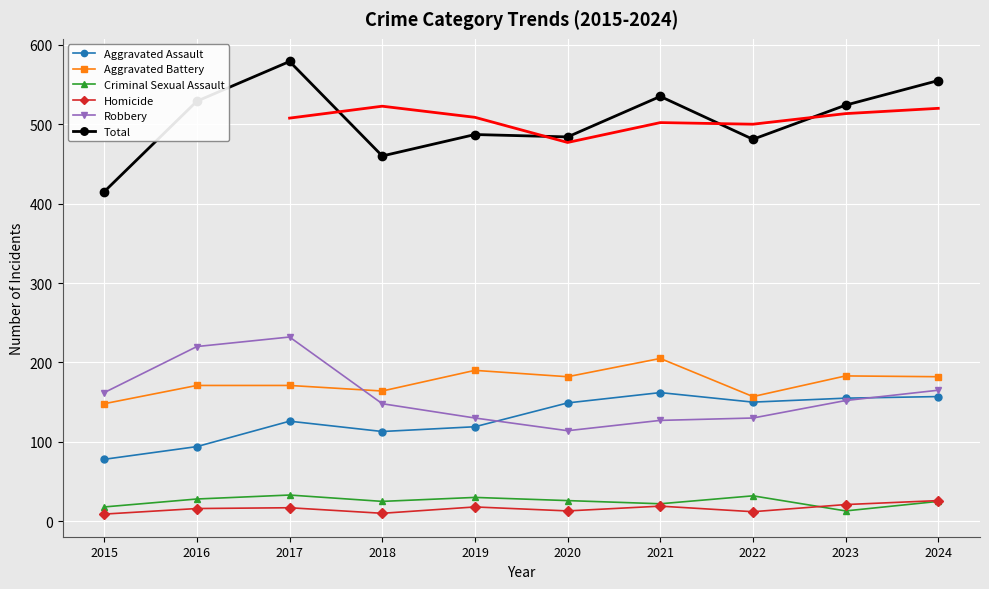

What is the minimum value shown in the chart?

9